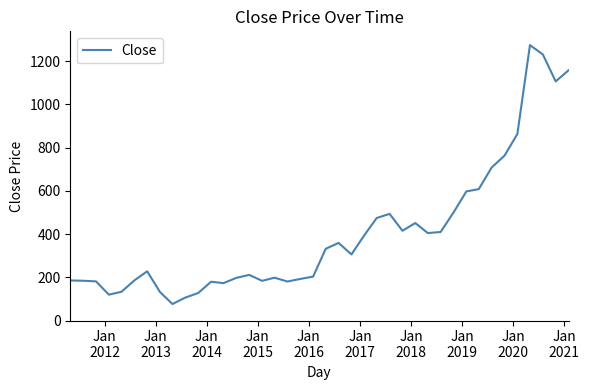

What is the difference between the maximum and minimum values?

1197.5